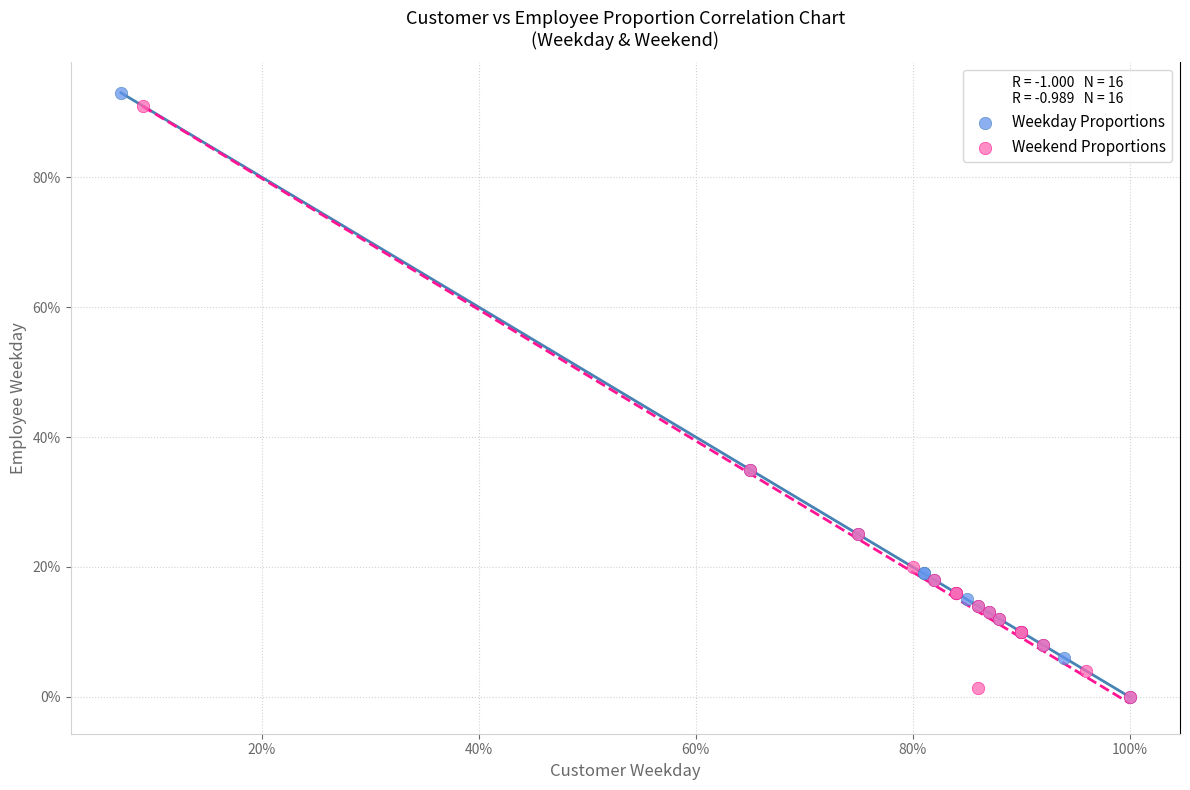

Which series has the largest Y range (max minus min)?

Weekday Proportions